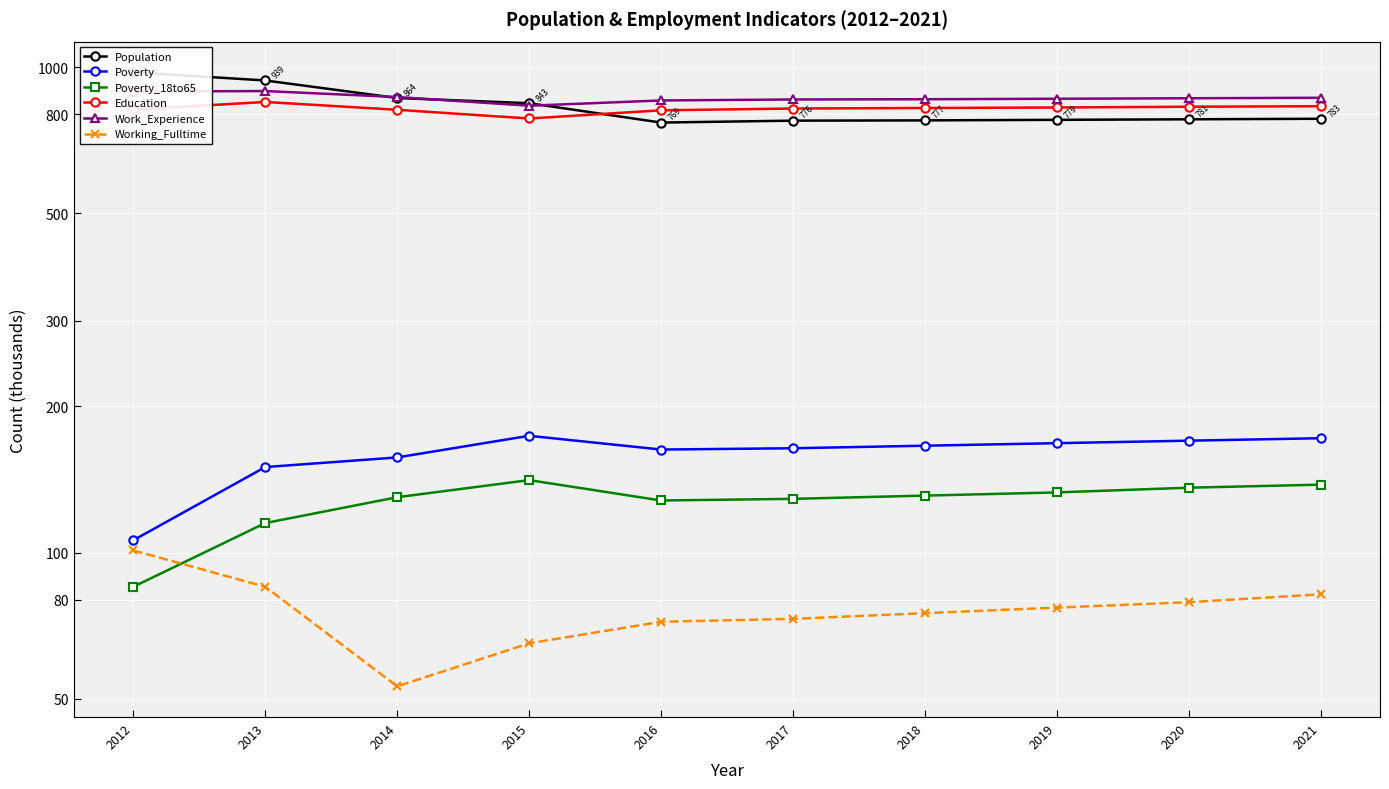

At how many categories does at least one series exceed 714?

10